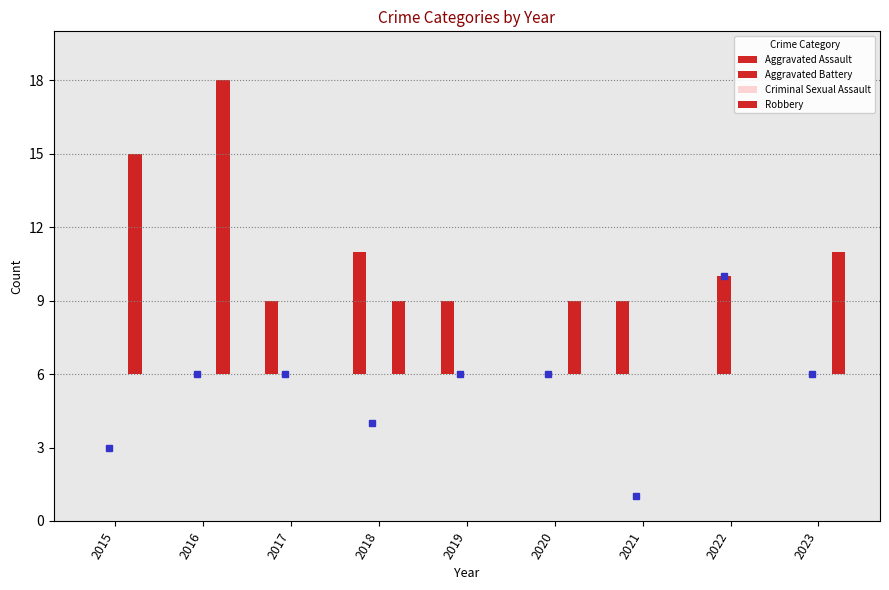

Reading left to right, transcribe all the data shown in this chart.

Aggravated Assault: 2015=0	2016=0	2017=3	2018=5	2019=3	2020=0	2021=3	2022=0	2023=0
Aggravated Battery: 2015=0	2016=0	2017=0	2018=0	2019=0	2020=0	2021=0	2022=4	2023=0
Criminal Sexual Assault: 2015=0	2016=0	2017=0	2018=0	2019=0	2020=0	2021=0	2022=0	2023=0
Robbery: 2015=9	2016=12	2017=0	2018=3	2019=0	2020=3	2021=0	2022=0	2023=5